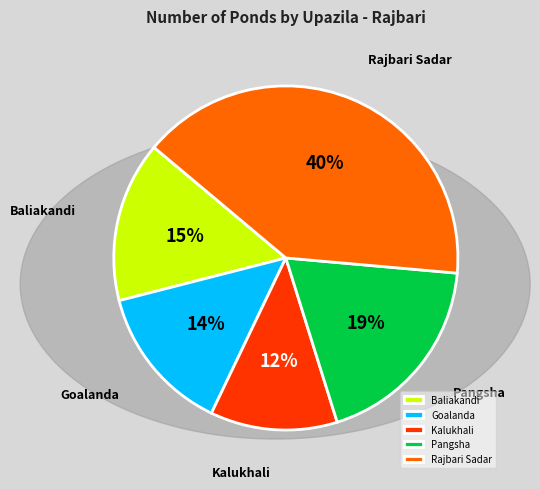

Is there a majority slice in this chart?

No